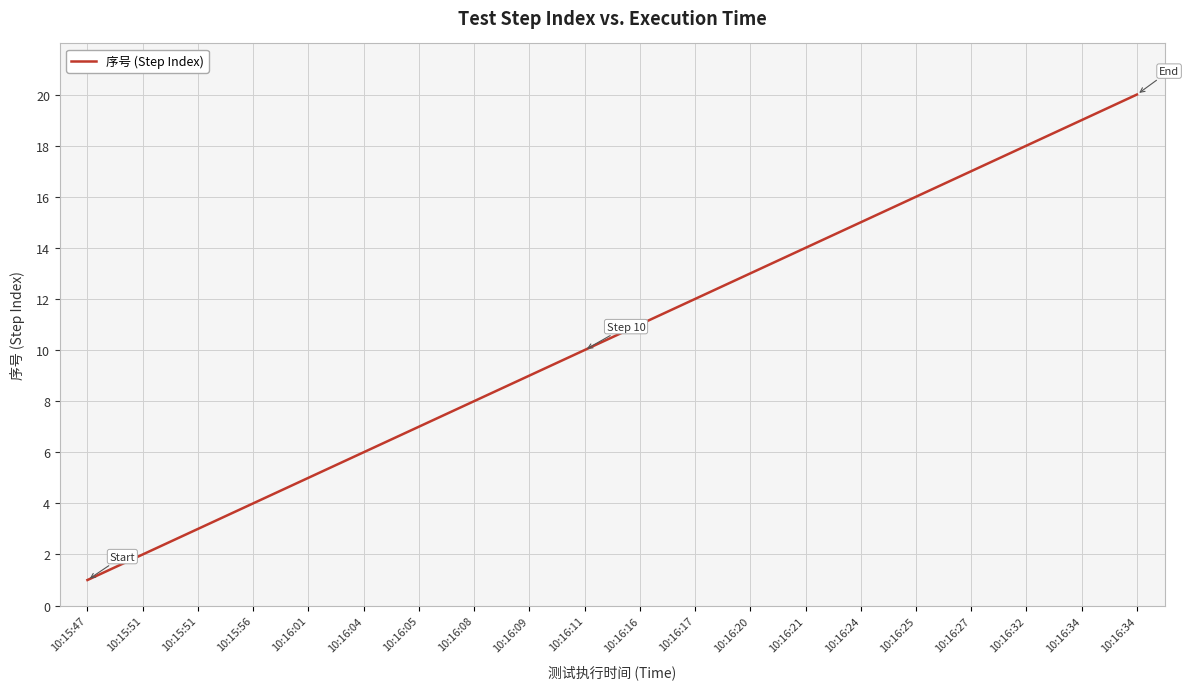

What is the value of the 10th point from the left?

10